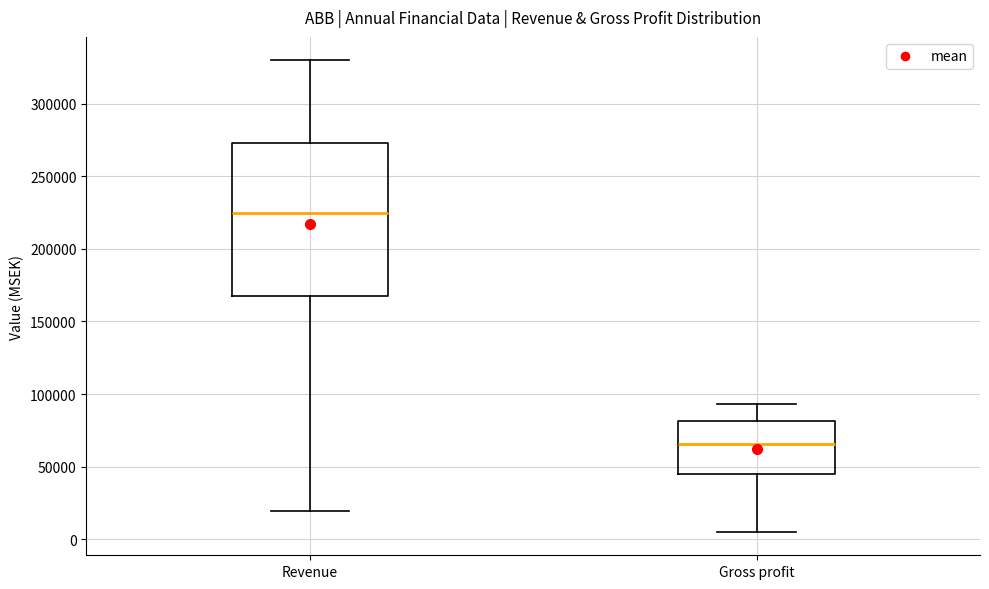

Reading left to right, transcribe this box plot: for each box, give where its median line is, the range the box spans, and where its two whiskers end, as read against the y-axis. The values are not printed on the chart, so give them approximately, as read against the axis.

Revenue: median 225000, box 165000 to 275000, whiskers 20000 to 330000
Gross profit: median 65000, box 45000 to 80000, whiskers 5000 to 95000